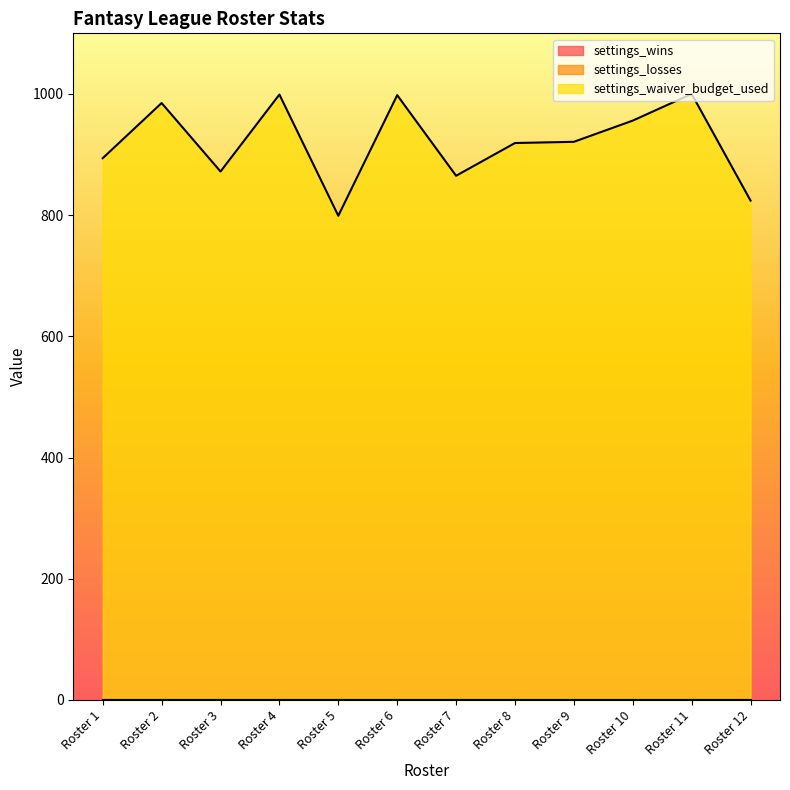

How many data points does each series have?

12